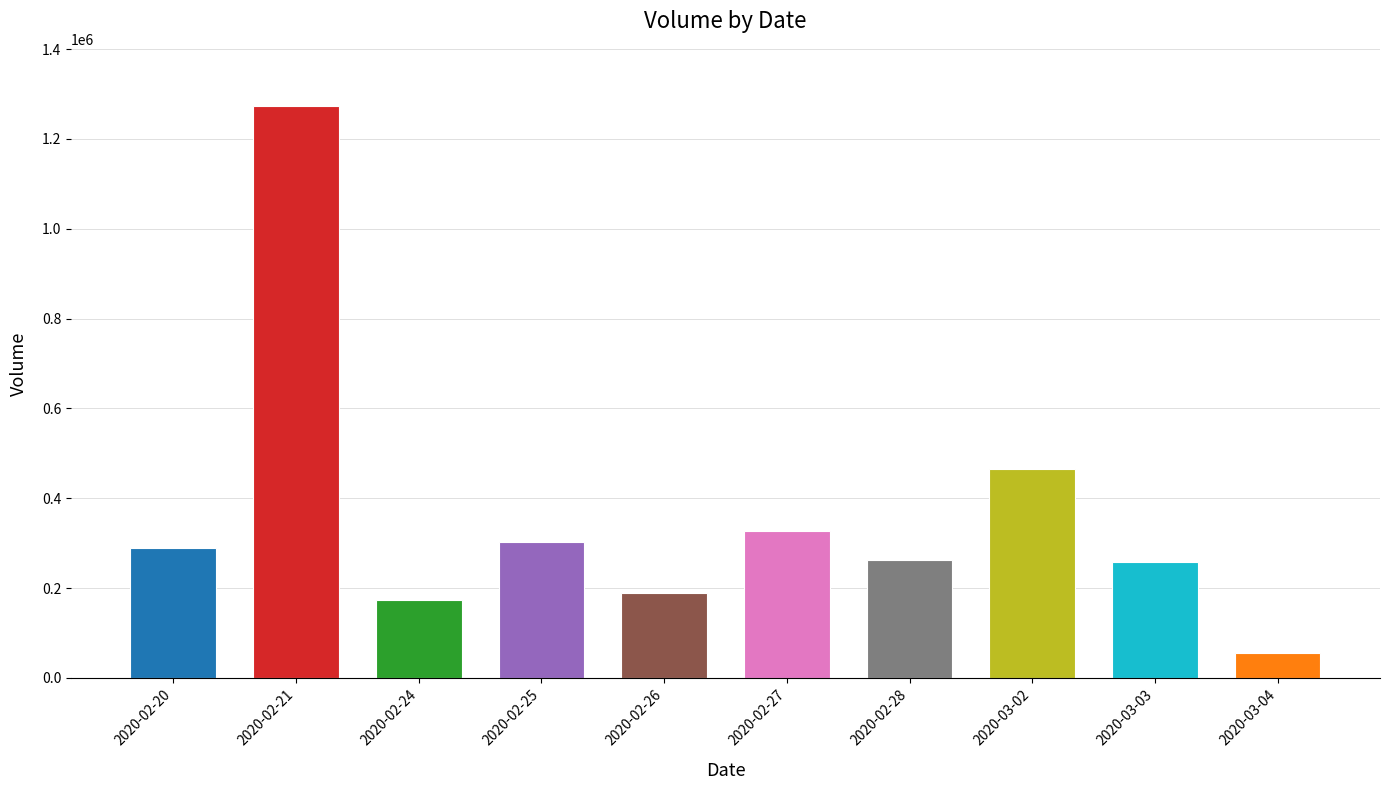

Reading left to right, list all the values displayed in this chart.

288400	1273400	173300	302200	188000	326400	262500	465400	257500	56600